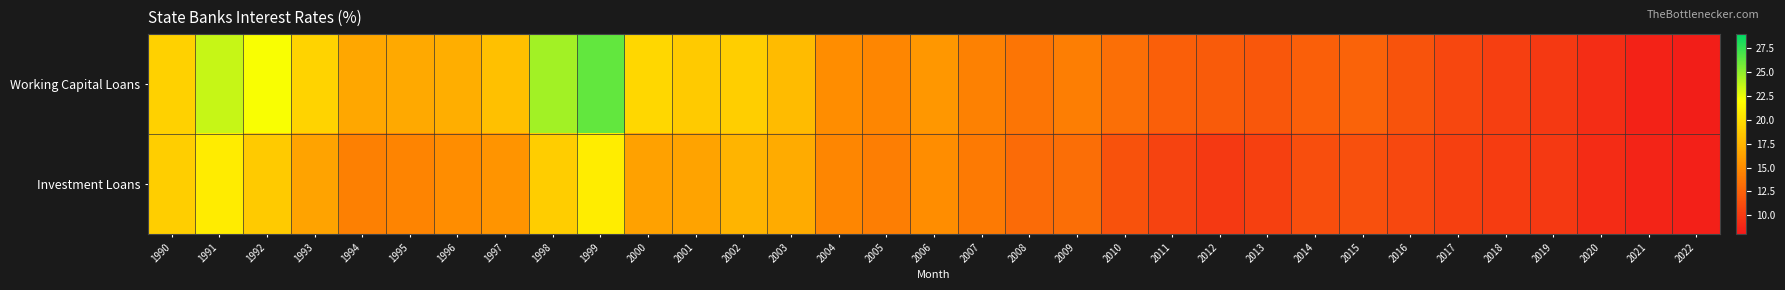

Between 1993 and 2014, which is larger?

1993